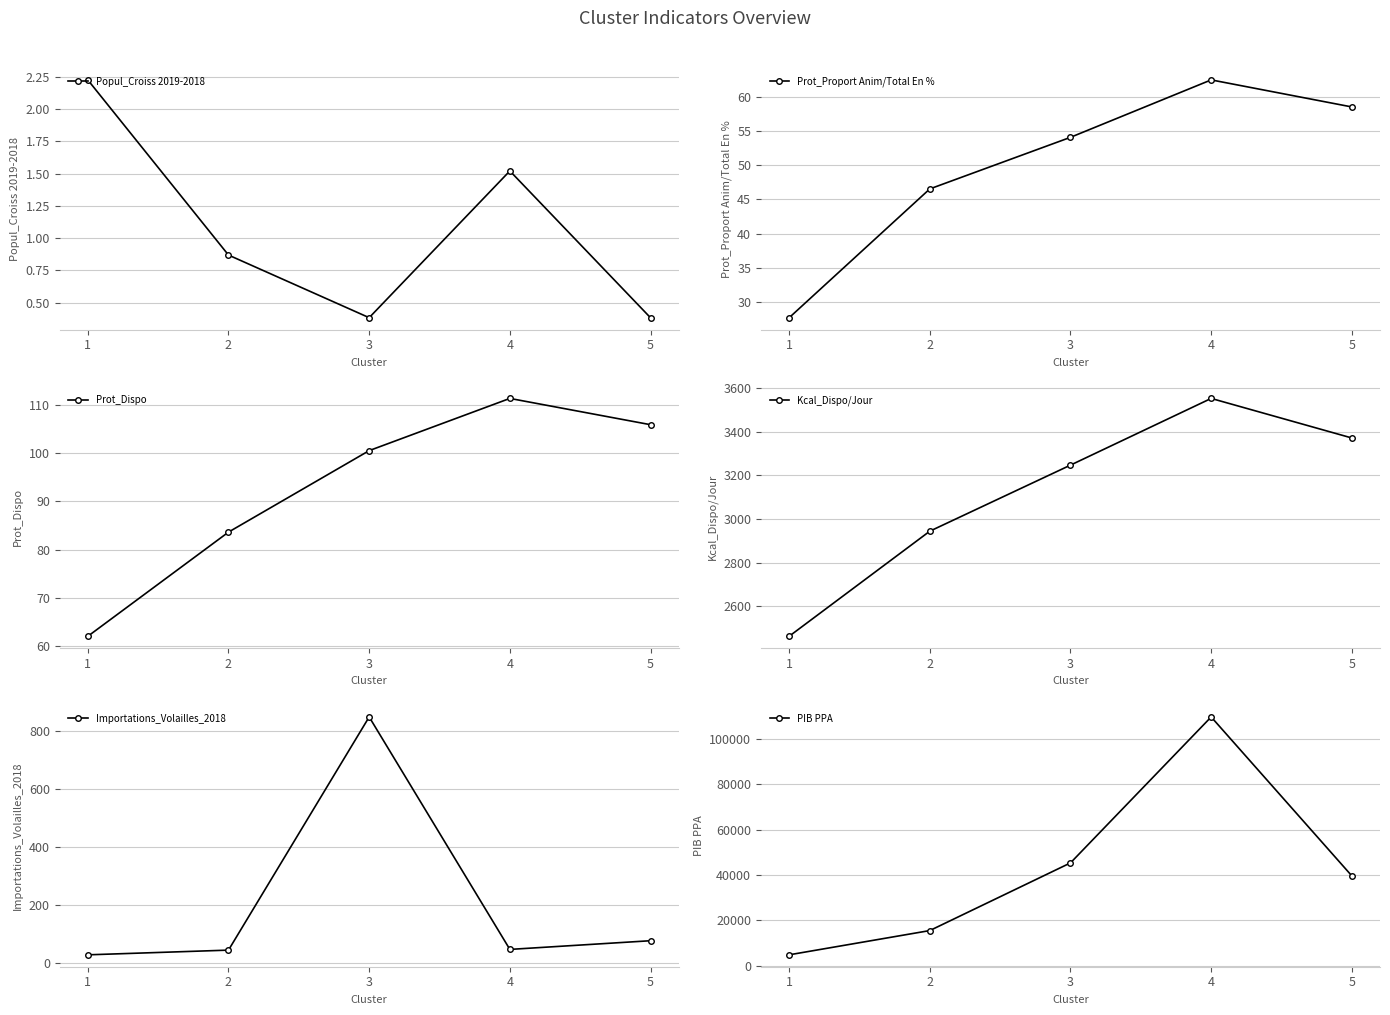

What is the difference between the second highest and second lowest values in the Prot_Proport Anim/Total En % series?

12.0